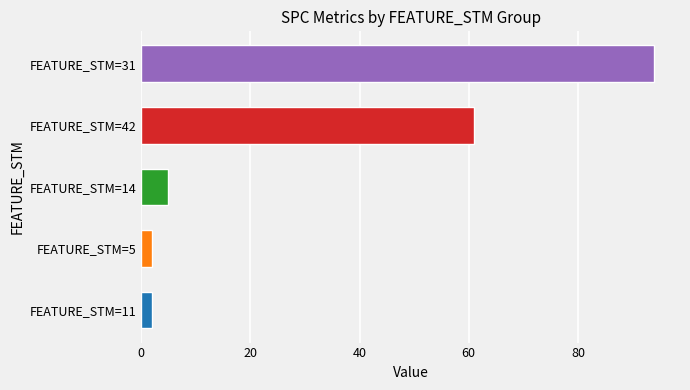

At which category does the chart reach its peak across all series?

FEATURE_STM=31